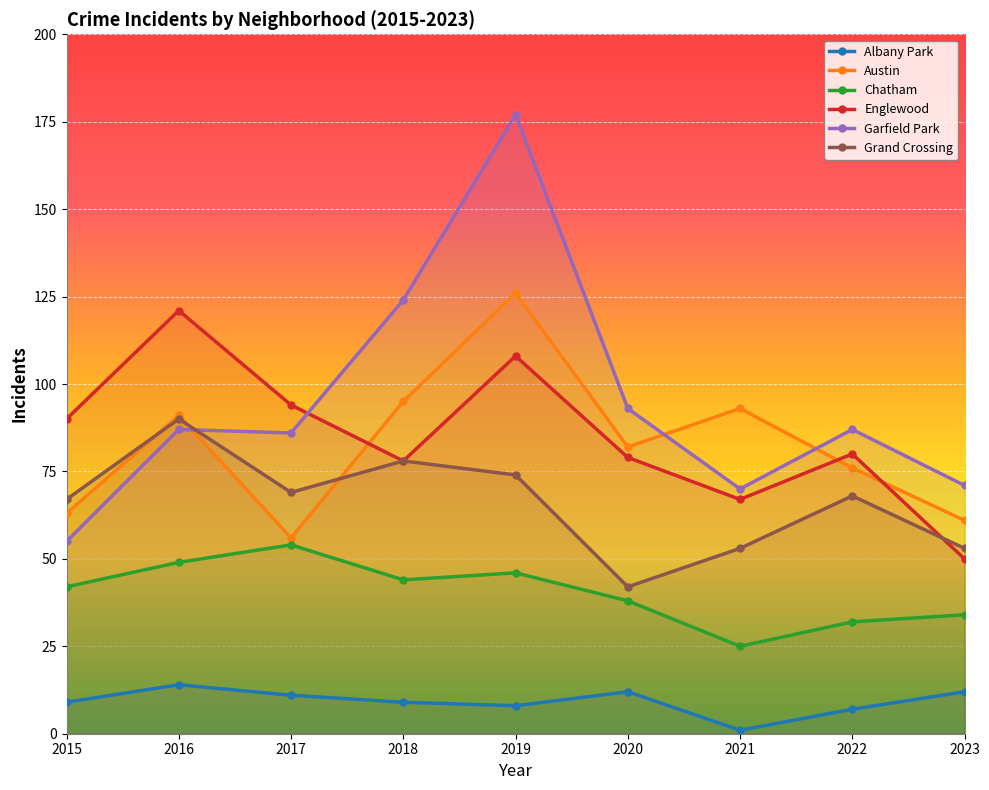

At 2018, list the series in order from smallest to largest.

Albany Park, Chatham, Englewood, Grand Crossing, Austin, Garfield Park